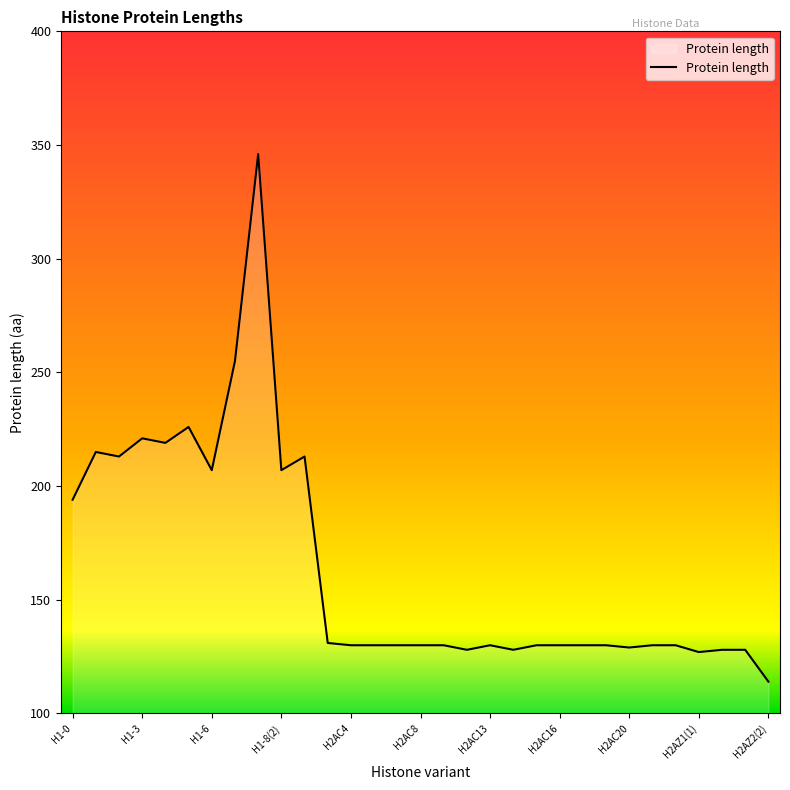

What is the smallest value displayed?

114